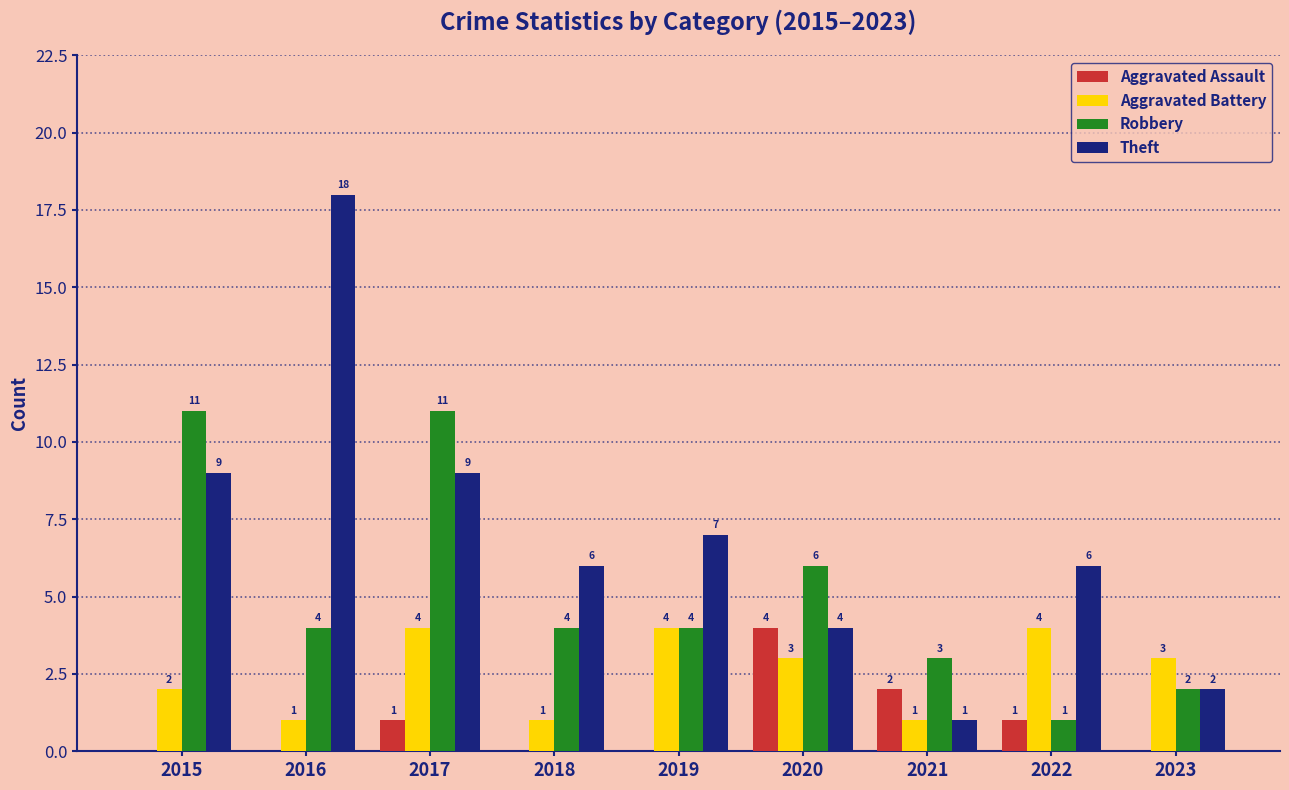

Read the Aggravated Battery value at 2022.

4